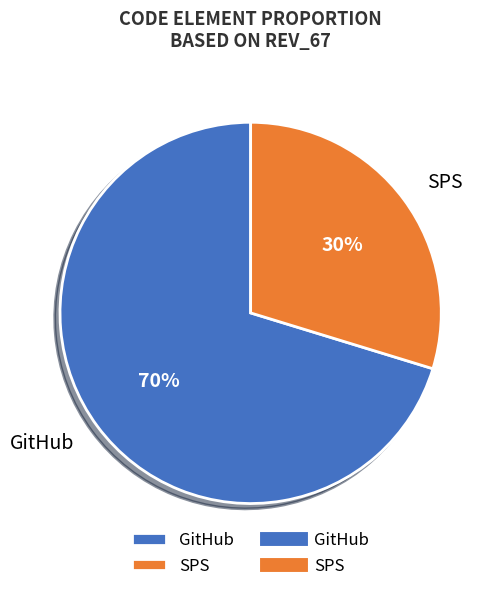

Between SPS and GitHub, which is larger?

GitHub